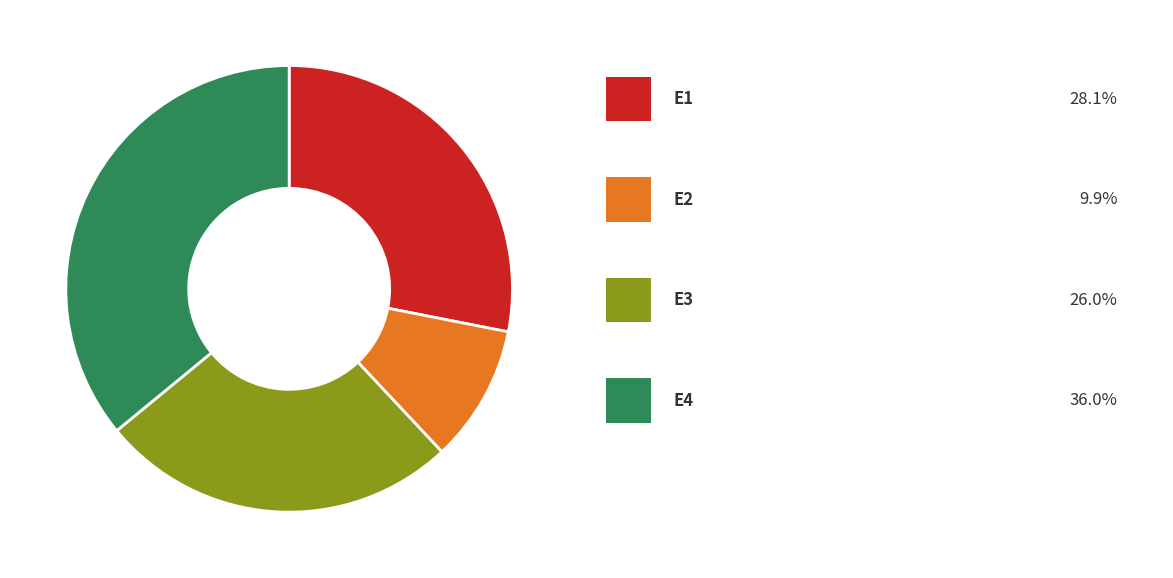

Is there any slice that represents more than half of the pie?

No